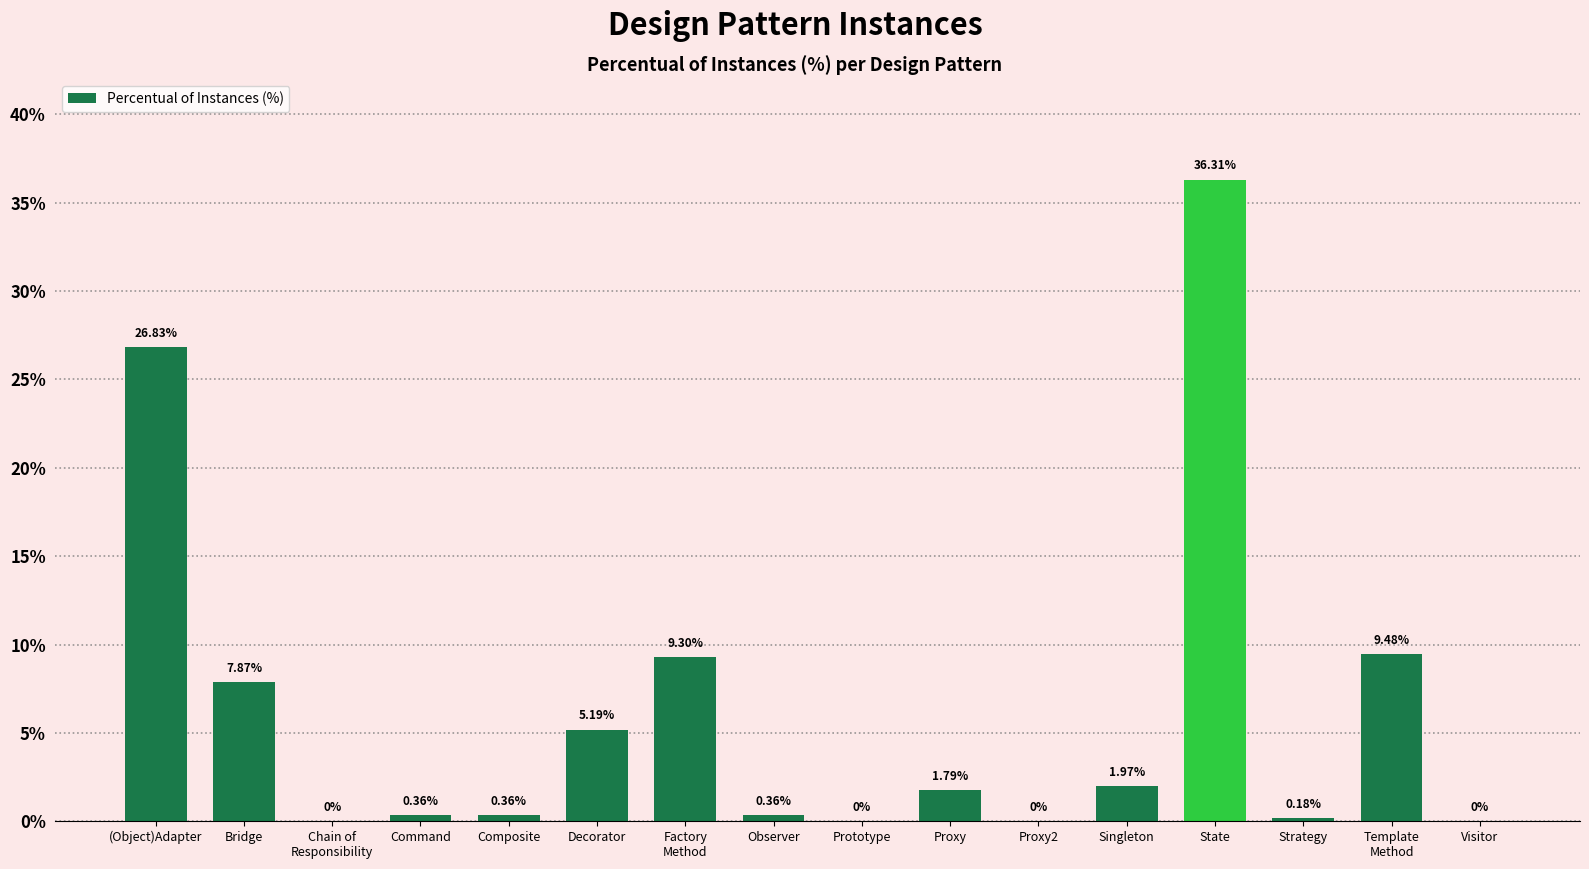

What is the sum of the values at Observer and Composite?

0.7